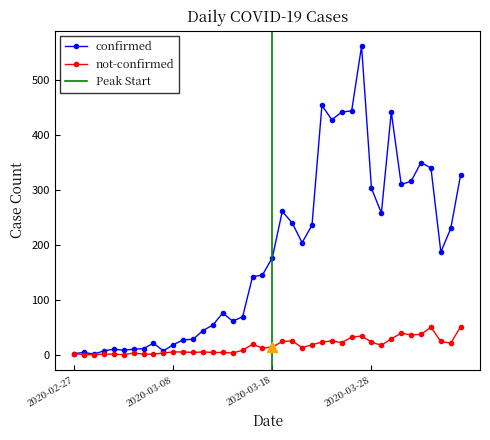

Where does the not-confirmed series first go above 14?

2020-03-16